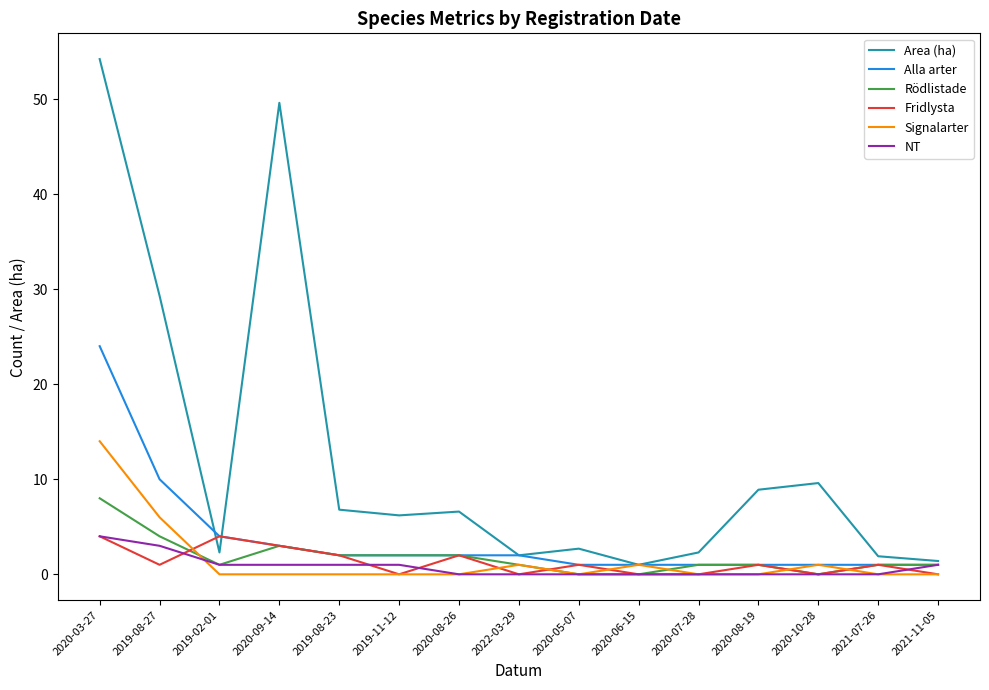

What is the spread (max minus min) of values at 2021-11-05?

1.4